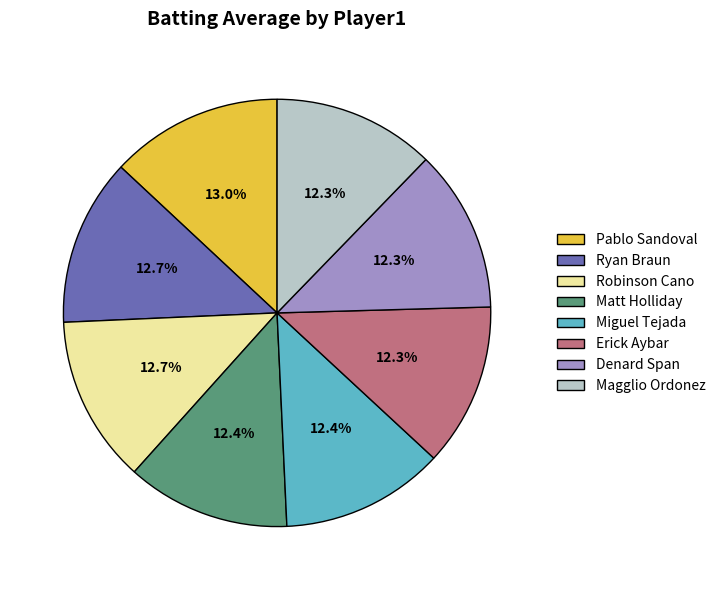

Approximately how many times larger is the value at Pablo Sandoval compared to Denard Span?

1.1